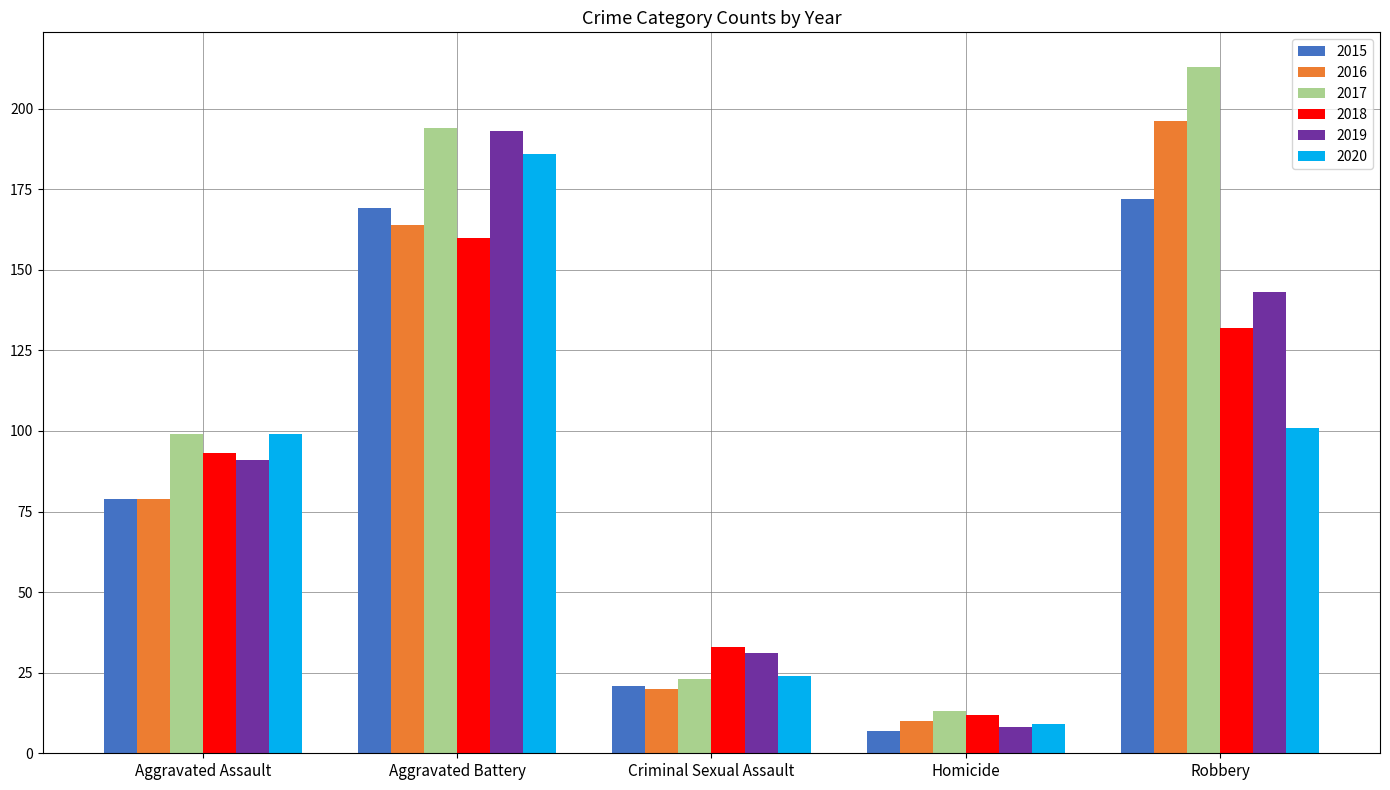

At which category is the sum across all series the highest?

Aggravated Battery